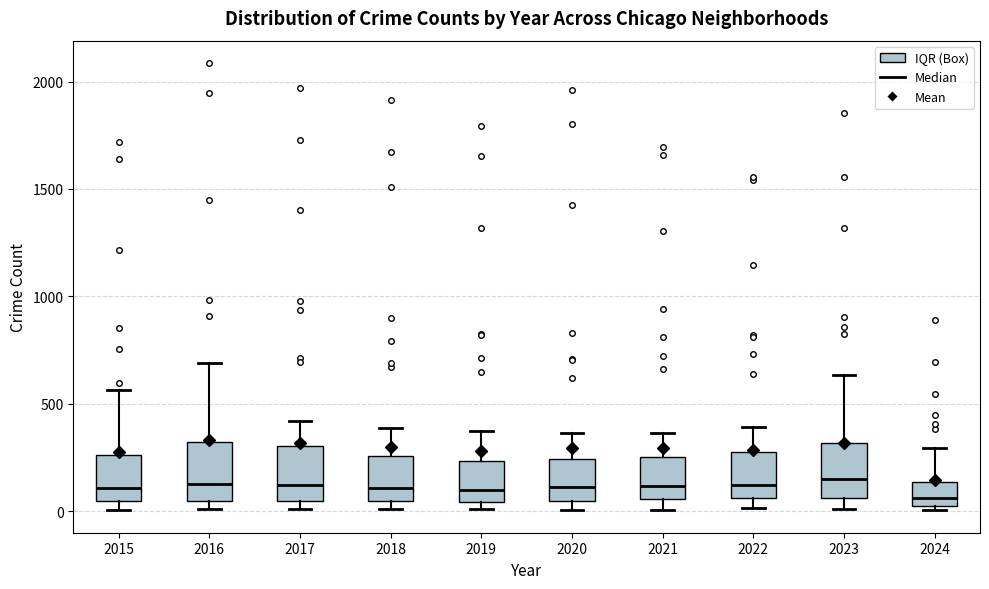

Where does the median line of the box at x = 2019 sit on the y-axis? The values are not printed on the chart, so give them approximately, as read against the axis.

100